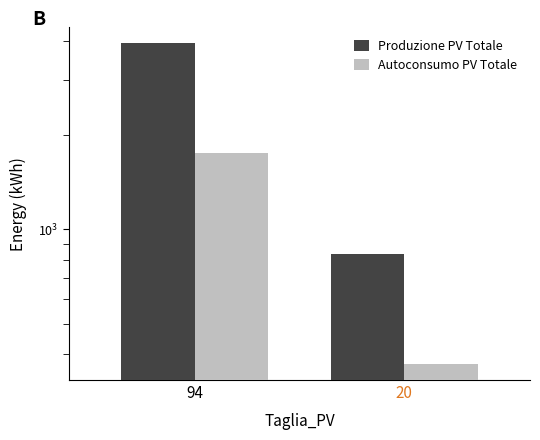

Reading left to right, what are all the values shown in this chart?

Produzione PV Totale: 94=3922.6	20=834.6
Autoconsumo PV Totale: 94=1749.1	20=372.1